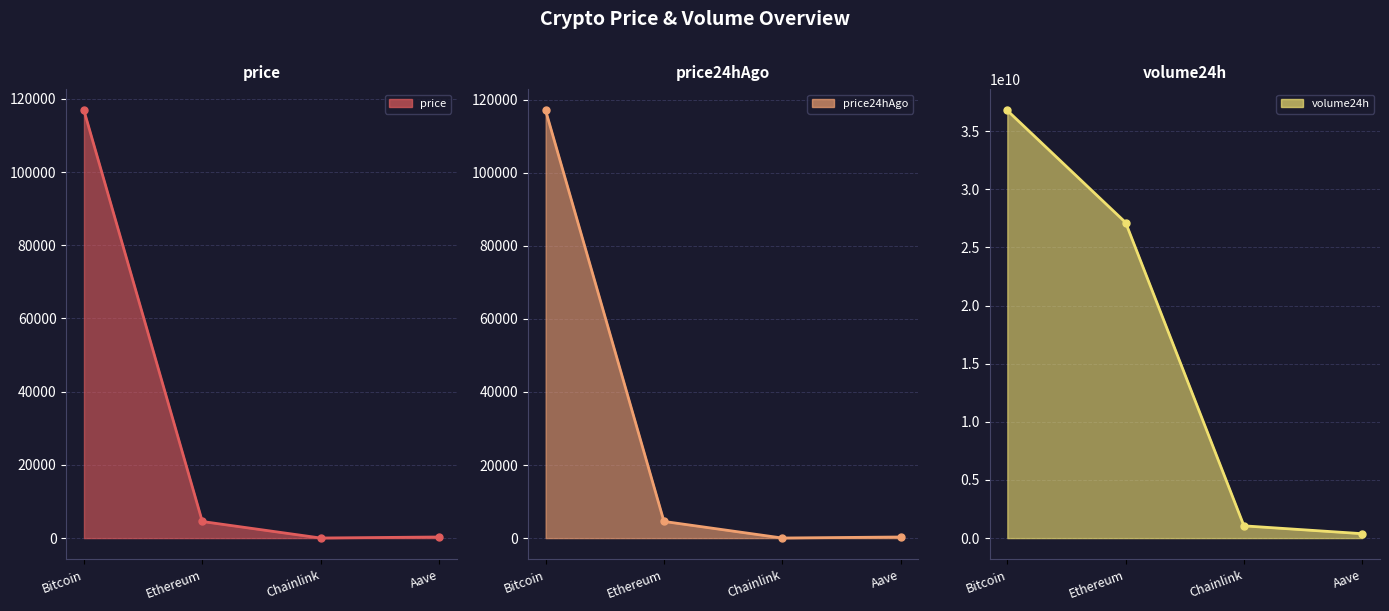

Reading left to right, extract all data points from this chart.

price: 116820.0	4536.5	24.5	305.3
price24hAgo: 117040.0	4562.0	23.8	303.8
volume24h: 36772227035.0	27137716234.0	1054502954.0	379463631.0